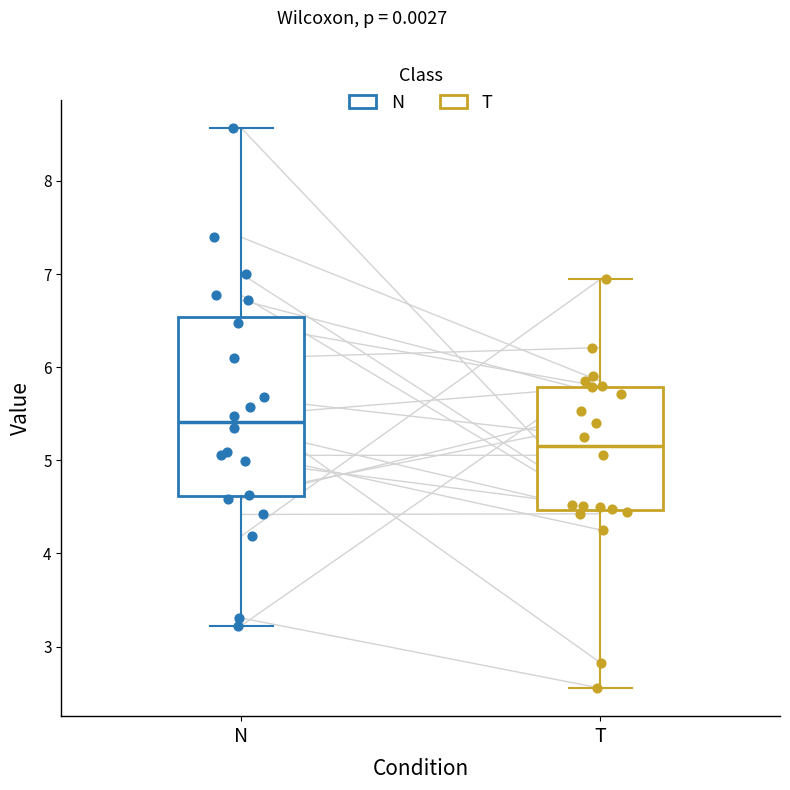

Comparing the boxes themselves (not the whiskers), which one is the tallest?

N